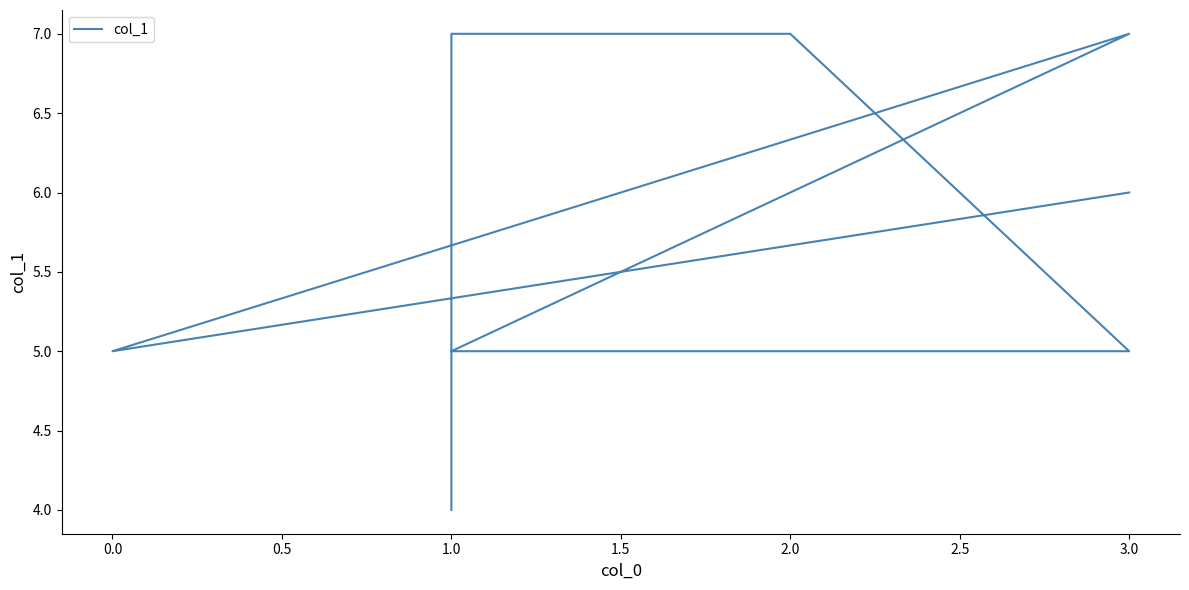

What is the change in value from 2.0 to 0.0?

-2